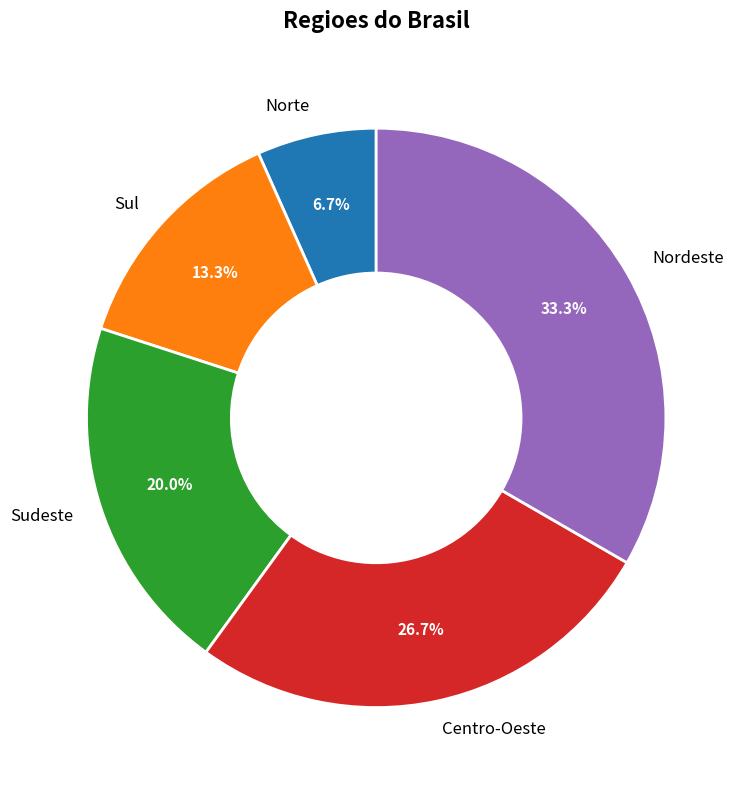

To the nearest percent, what percentage of the pie is Sul?

13%